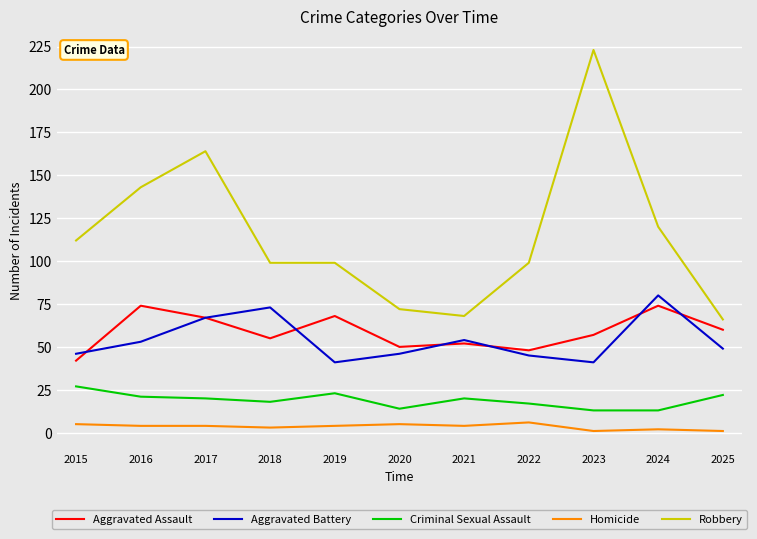

How many Homicide values are between 2 and 5?

8